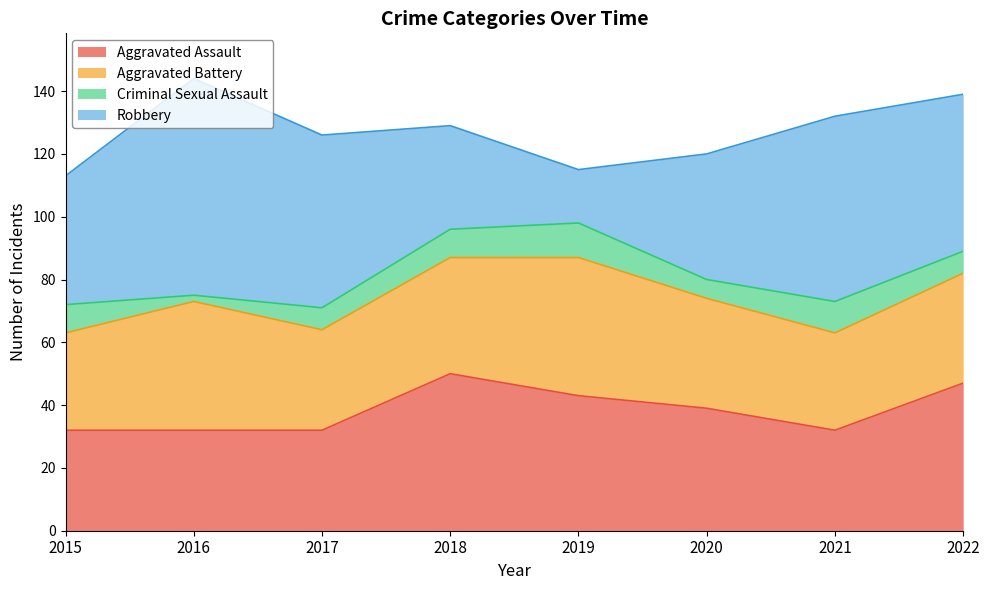

What is the sum of all Robbery values?

364